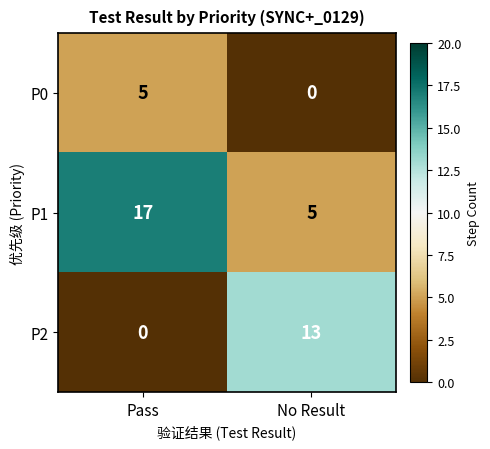

What is the difference between the P1 values at No Result and Pass?

12